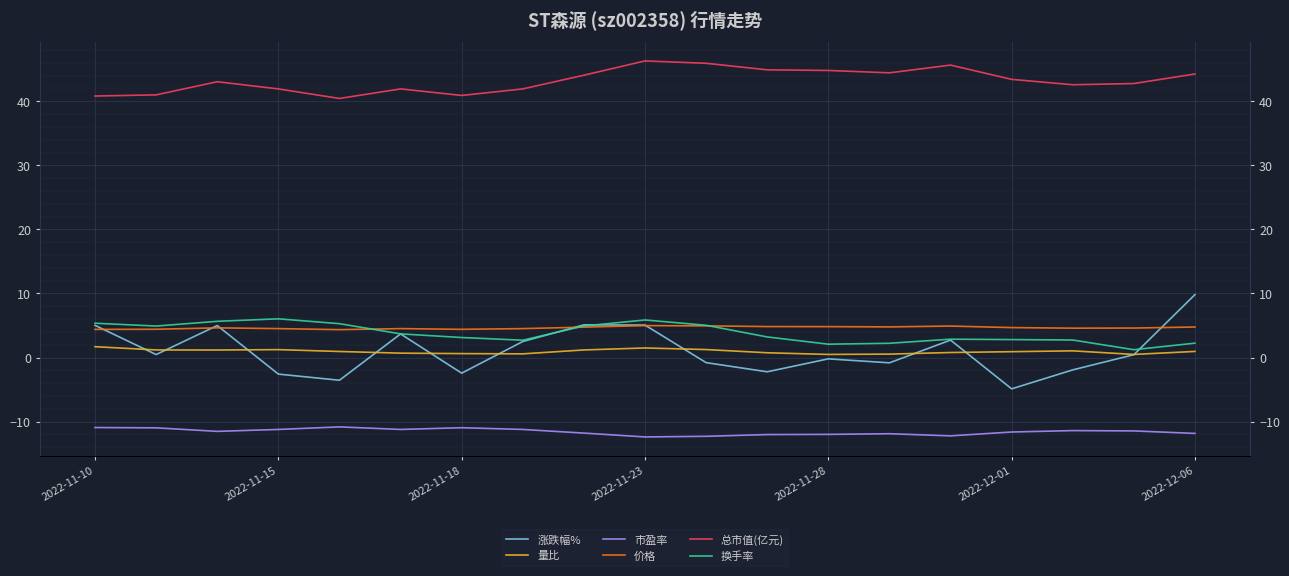

What is the value of the 涨跌幅% point at the 13th from the left?

-0.2